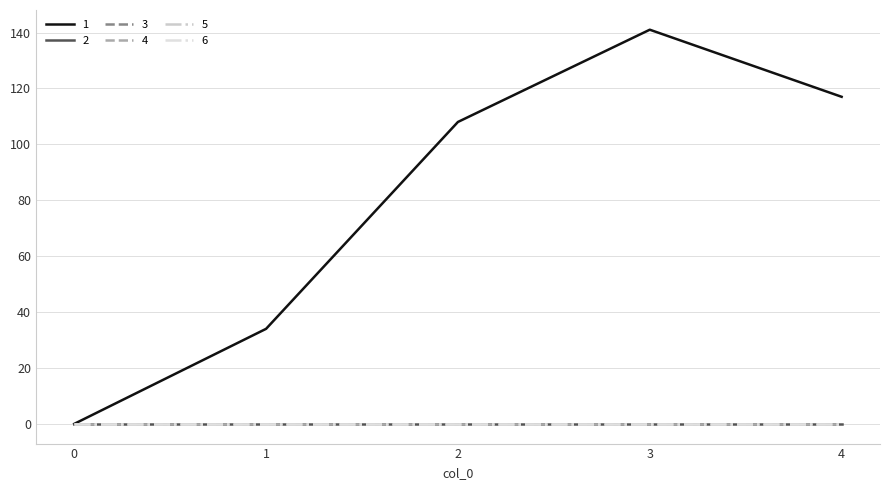

Does the chart have visible grid lines?

Yes